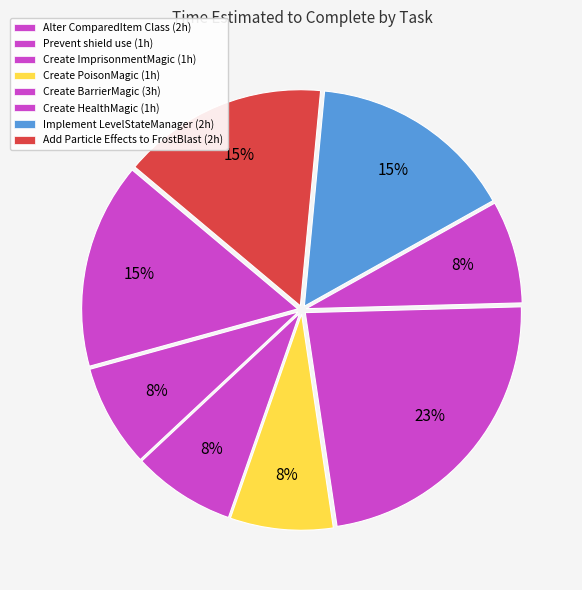

How many slices are in this pie chart?

8